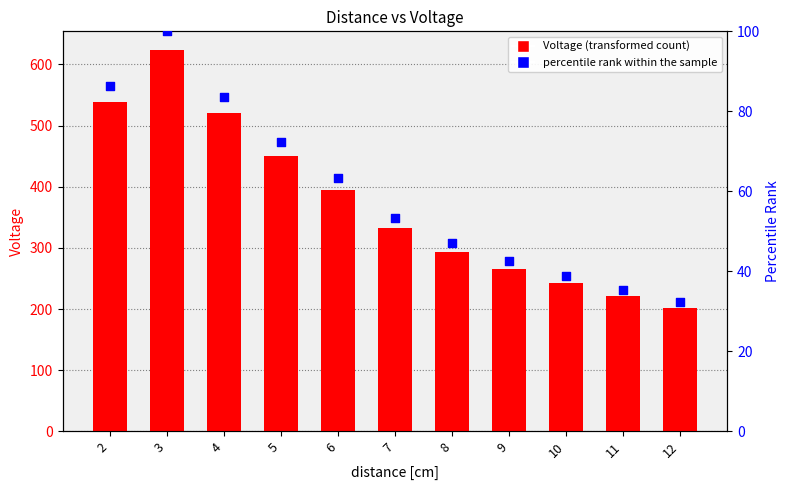

At which category is the sum across all series the highest?

3